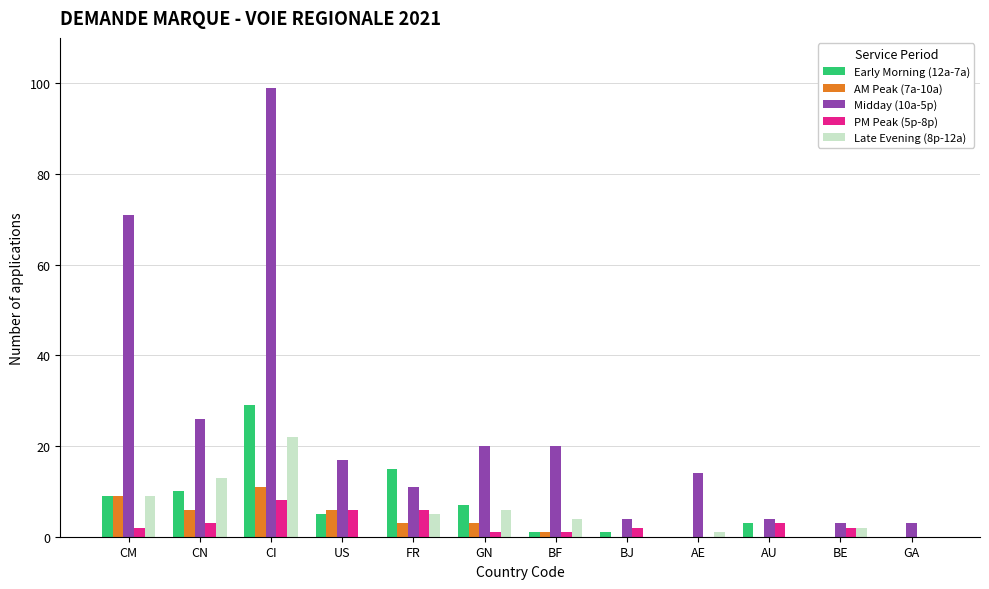

How many groups of bars are there?

12